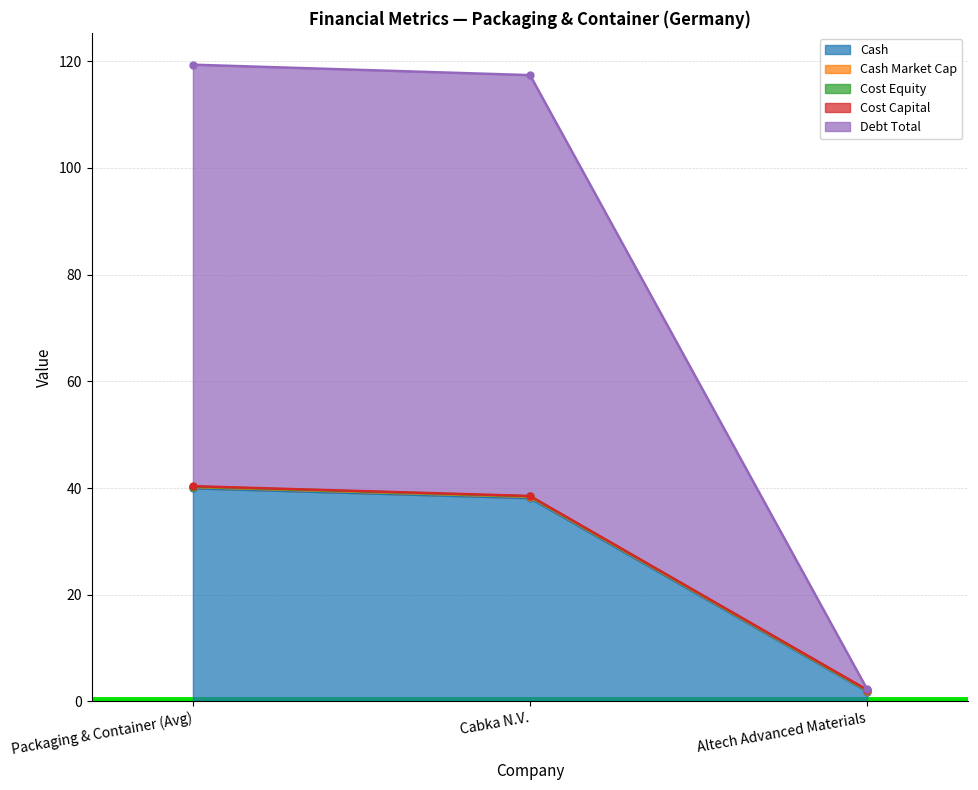

True or false: Cash has a value of 52.4 at Cabka N.V..

False